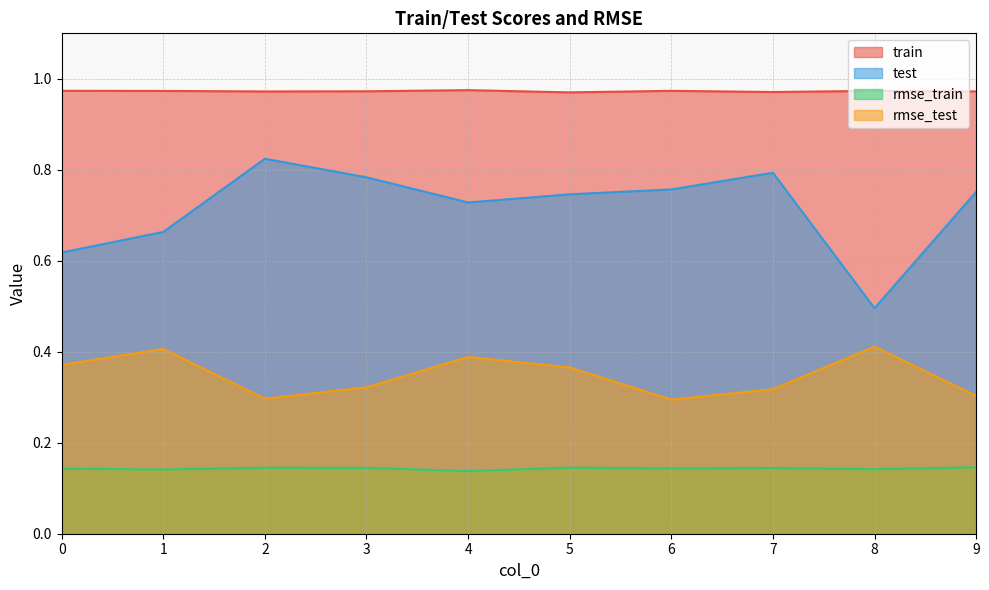

Reading right to left, list all the values displayed in this chart.

train: 1.0	1.0	1.0	1.0	1.0	1.0	1.0	1.0	1.0	1.0
test: 0.8	0.5	0.8	0.8	0.7	0.7	0.8	0.8	0.7	0.6
rmse_train: 0.1	0.1	0.1	0.1	0.1	0.1	0.1	0.1	0.1	0.1
rmse_test: 0.3	0.4	0.3	0.3	0.4	0.4	0.3	0.3	0.4	0.4